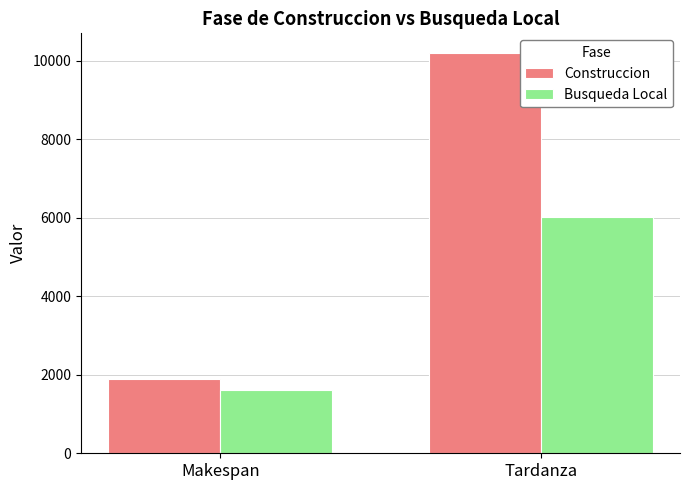

Reading right to left, extract all data points from this chart.

Construccion: 10193	1895
Busqueda Local: 6015	1612